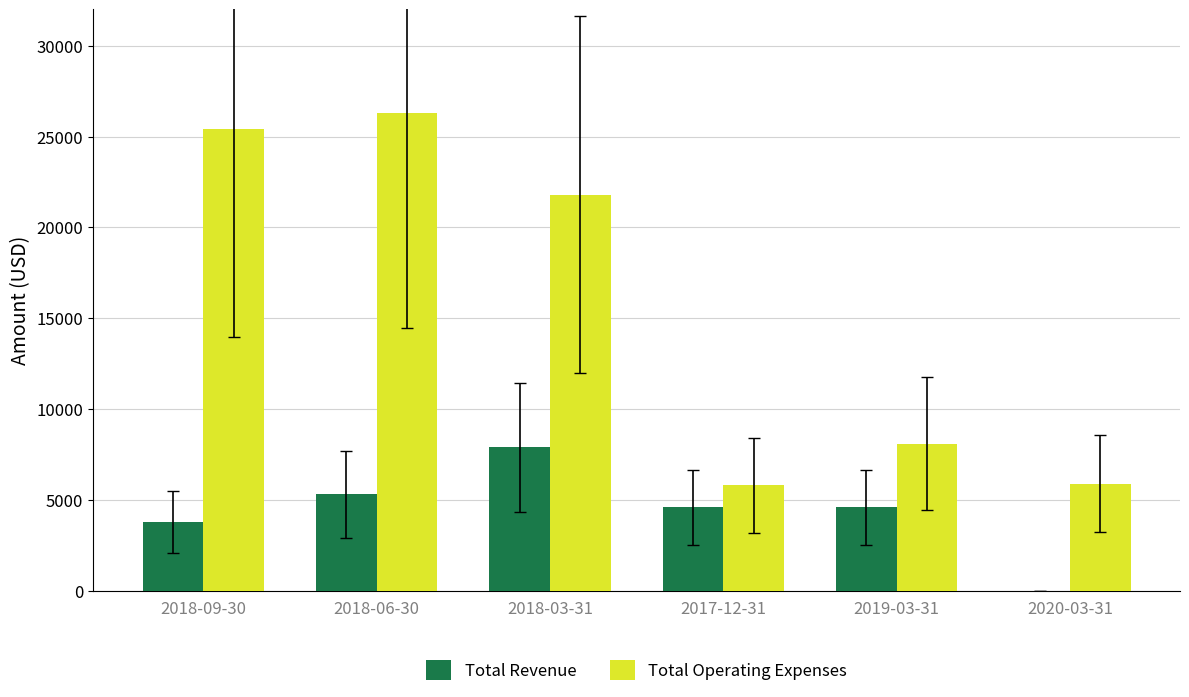

At which label does Total Revenue first exceed 4600?

2018-06-30